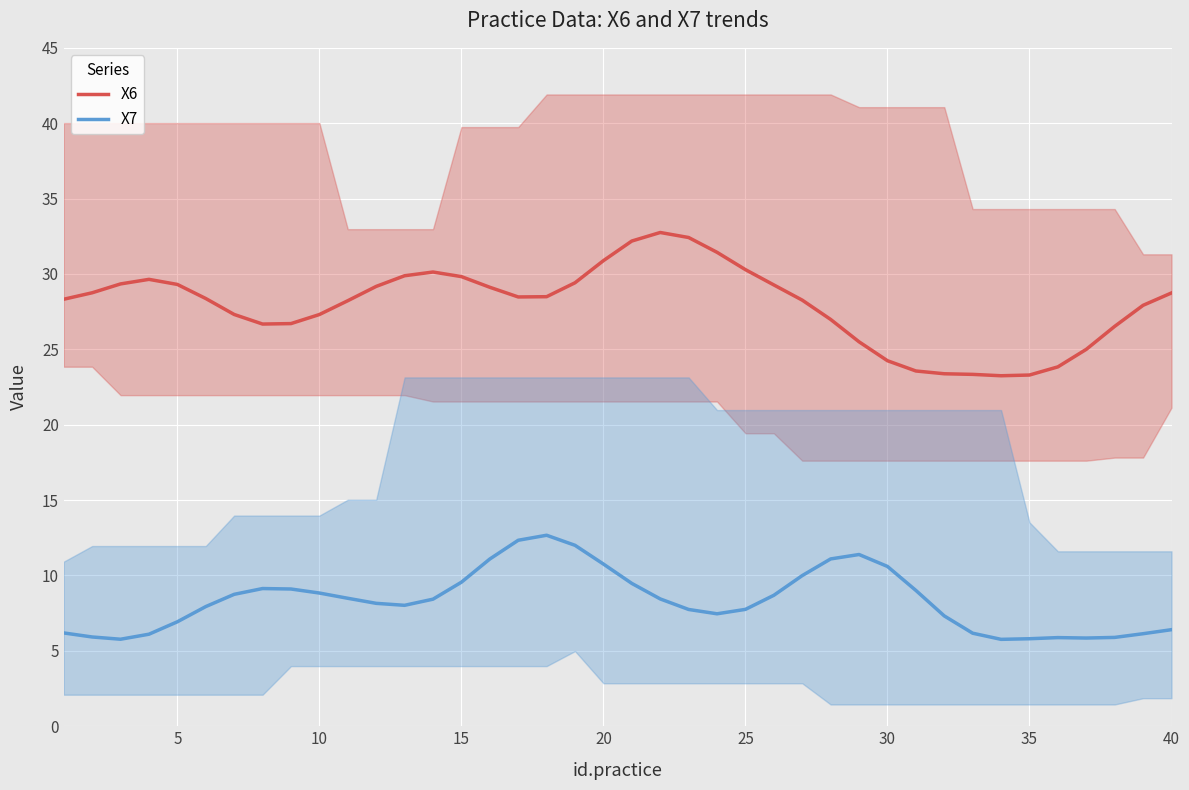

What are all the series names shown in the legend?

X6, X7